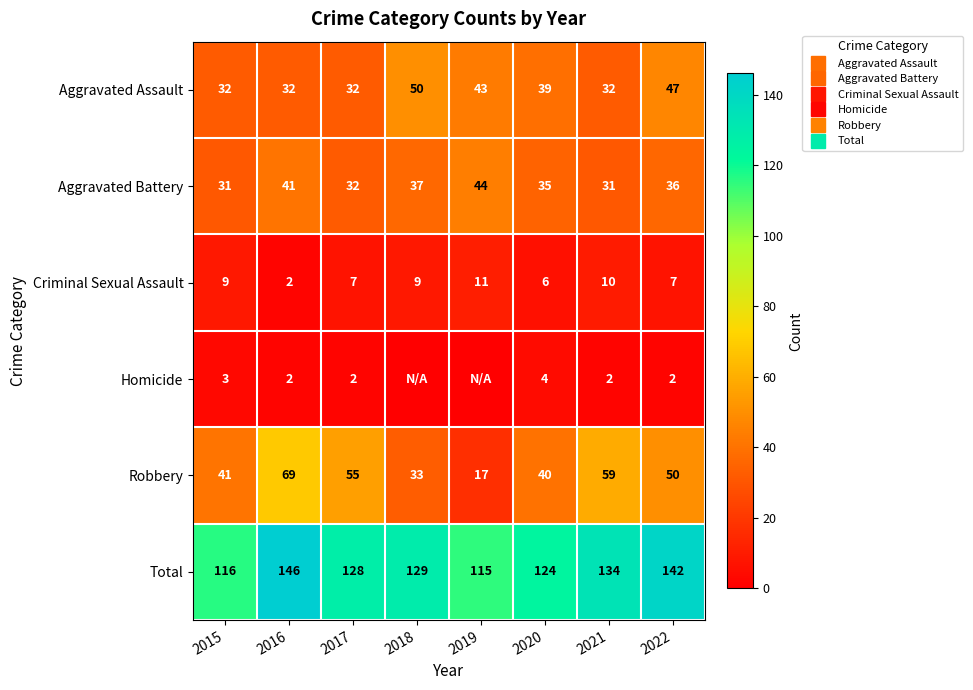

How many data points in Total are above 129?

3